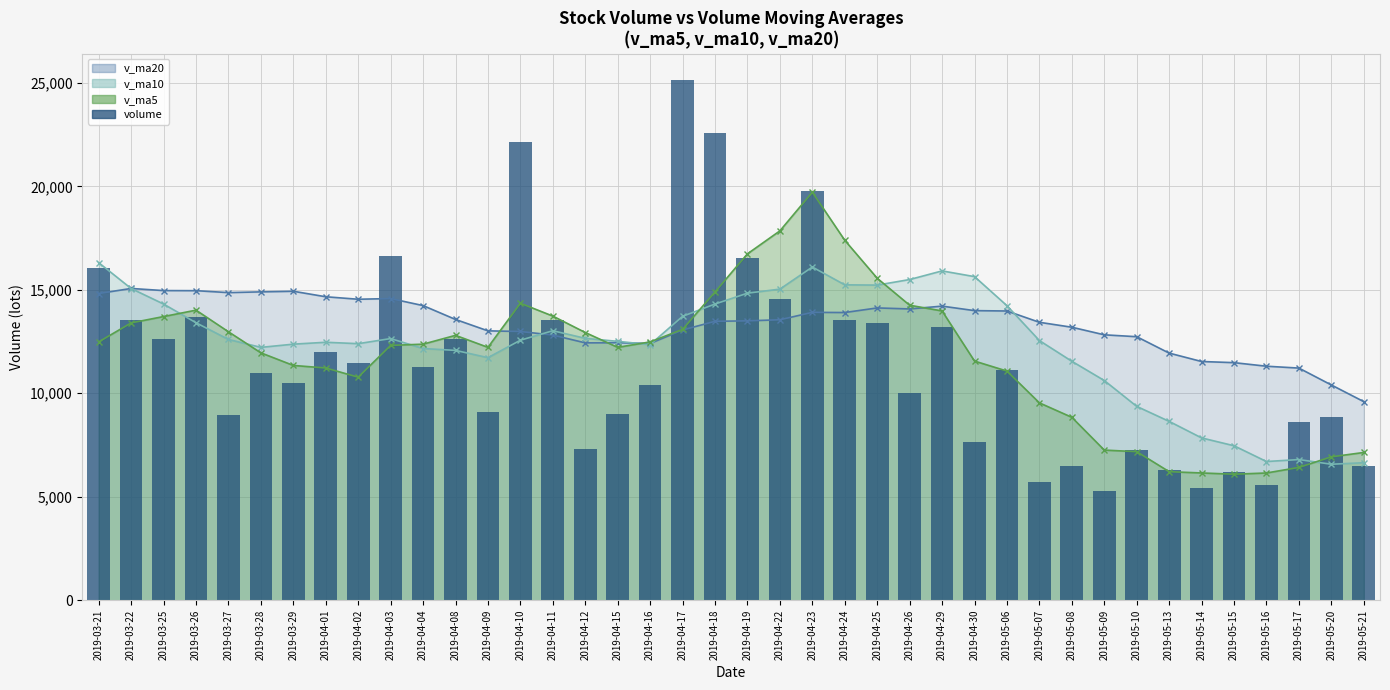

What is the ratio of the value at 2019-04-25 to the value at 2019-05-16?

2.4